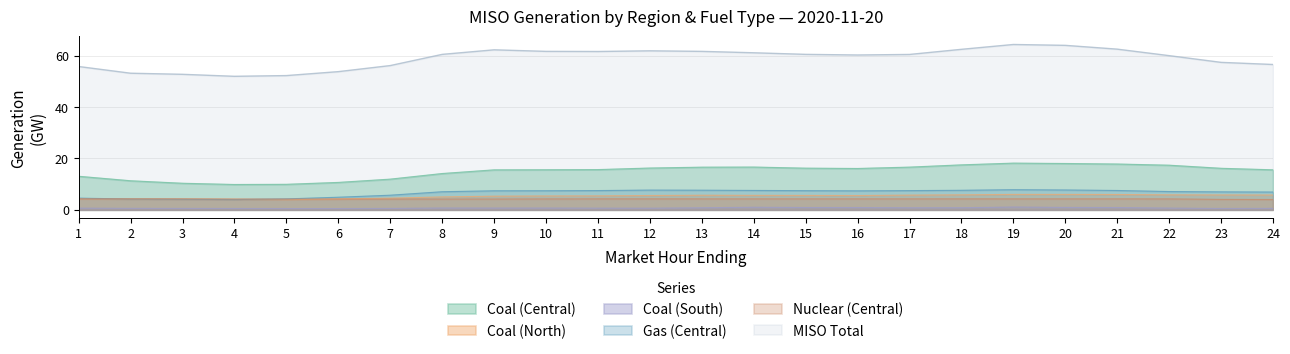

What is the greatest value displayed?

64.3